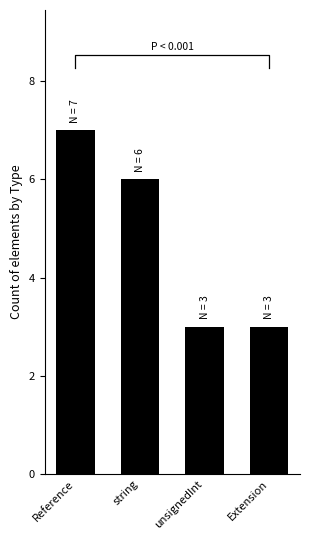

Between Reference and unsignedInt, which is larger?

Reference